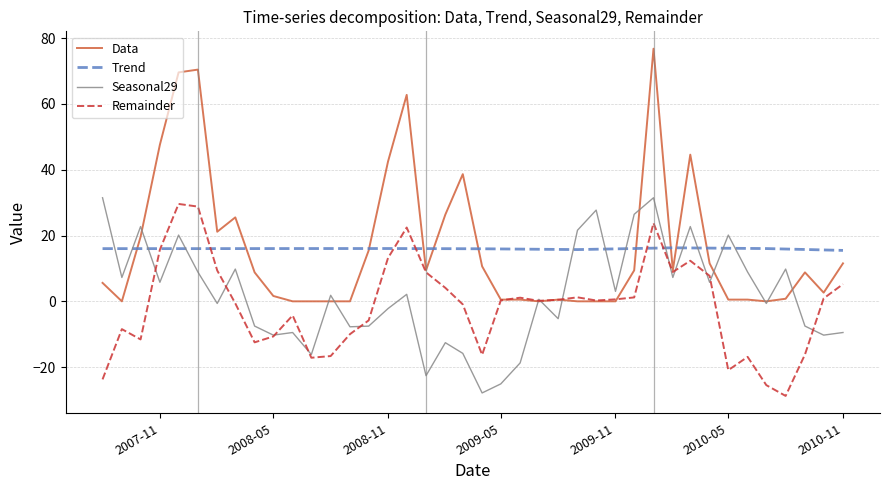

Which series has the widest spread of values?

Data